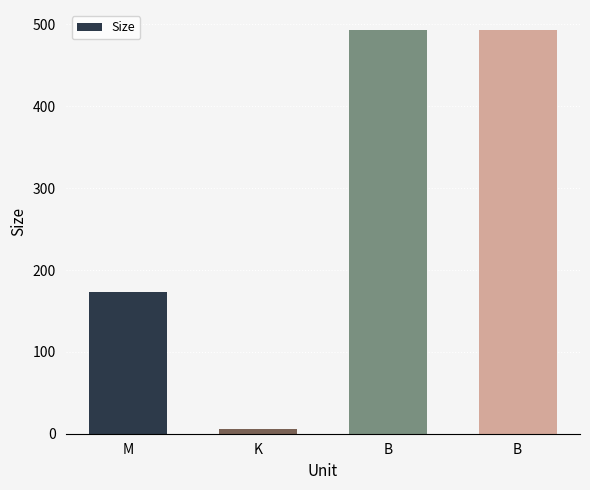

Is it true that the value at K is 3.9?

False